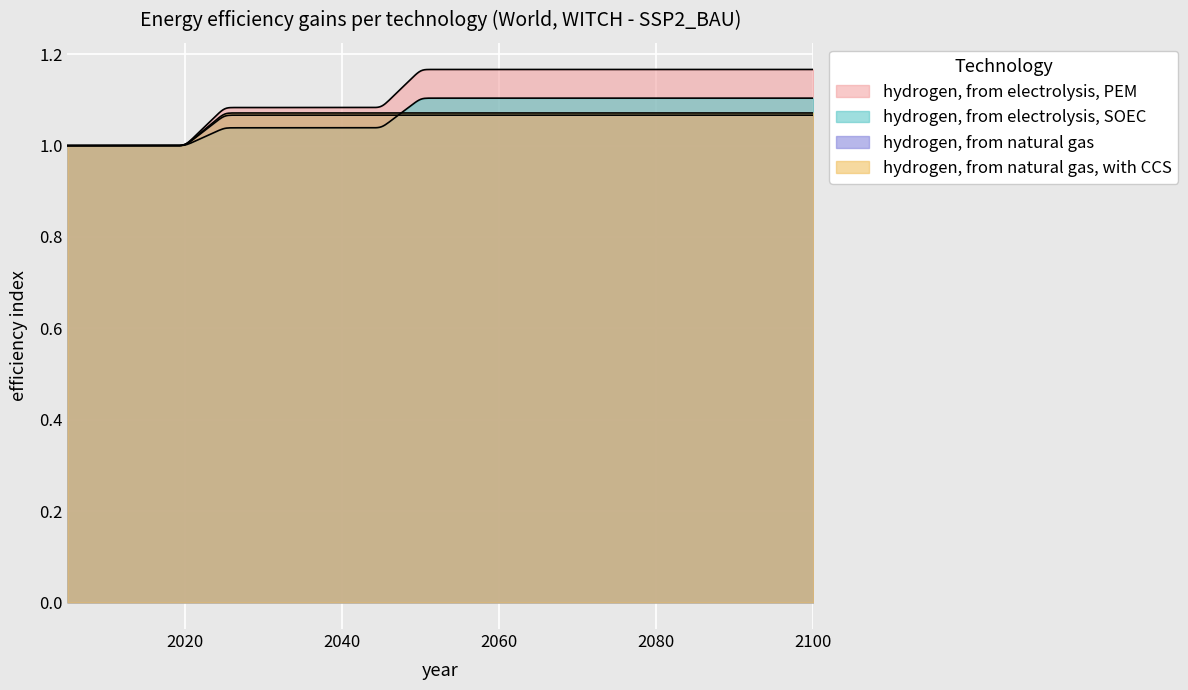

What is the maximum value for hydrogen, from electrolysis, SOEC?

1.1